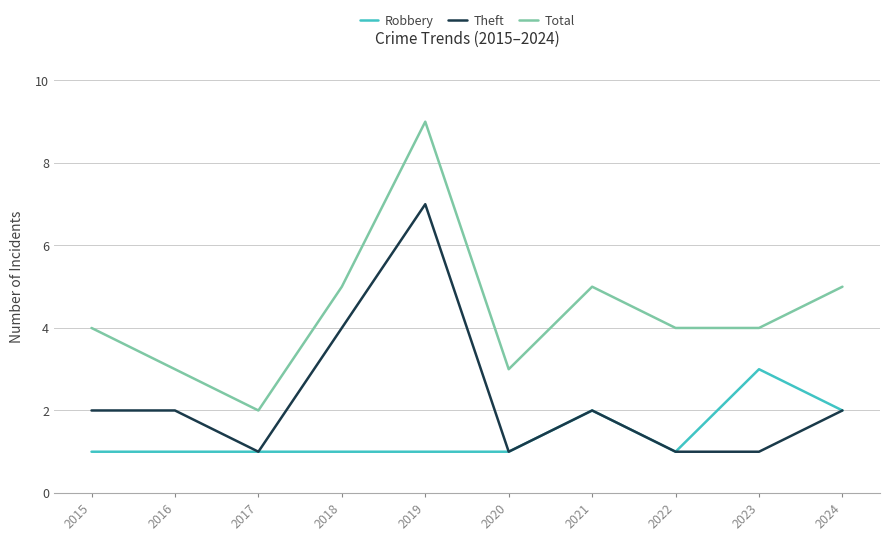

What is the approximate value of Robbery at 2016?

1